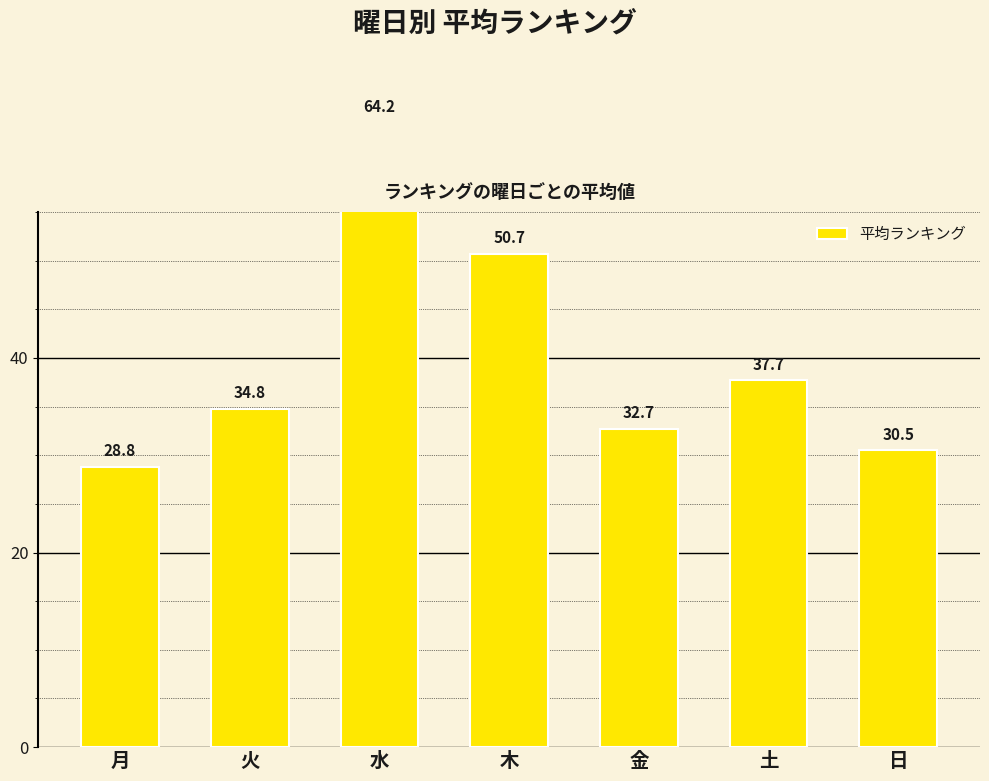

List the labels in order of value, largest first.

水, 木, 土, 火, 金, 日, 月